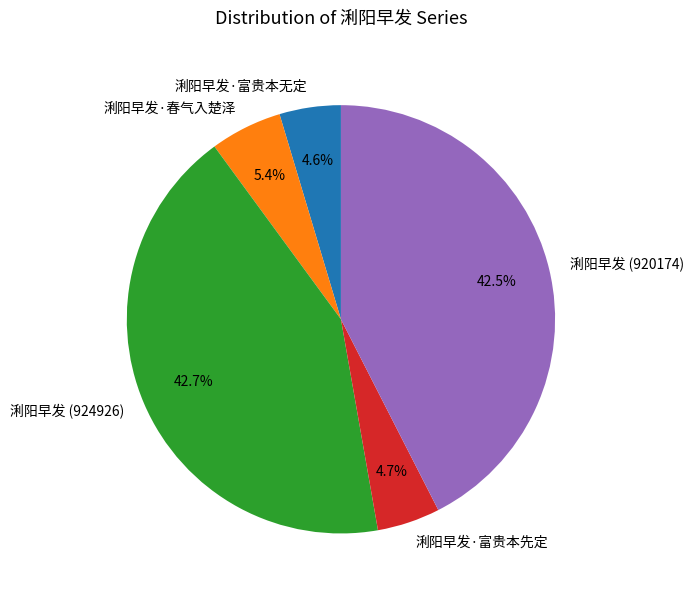

Does 浰阳早发·春气入楚泽 account for over 50% of the chart?

No